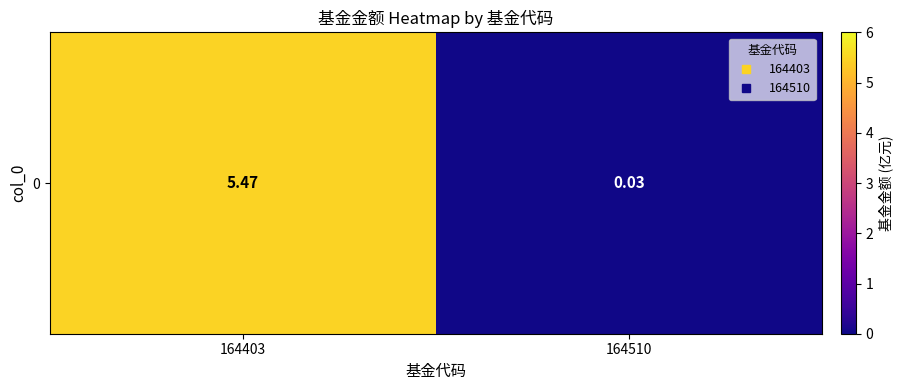

The value at 164510 is 0.0. True or false?

True